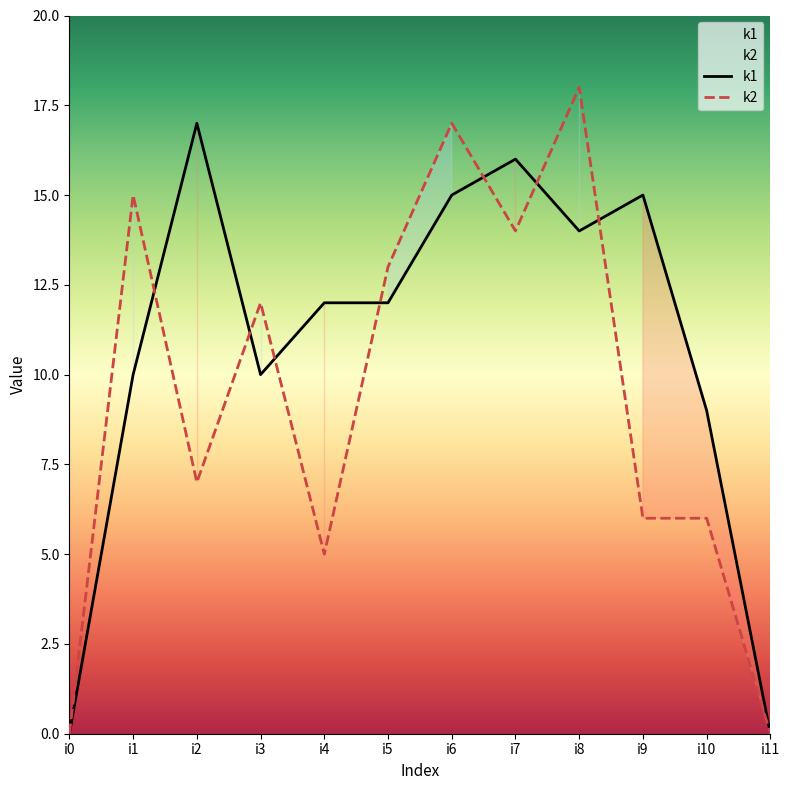

The value of k2 at i4 is 5. True or false?

True